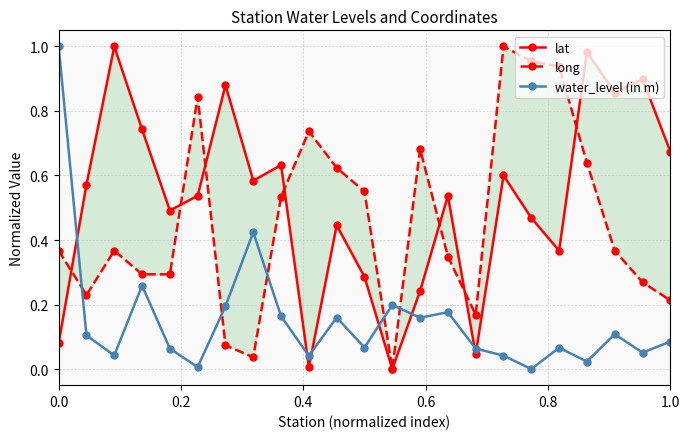

True or false: water_level (in m) has more than 1 points higher than both neighbors.

True